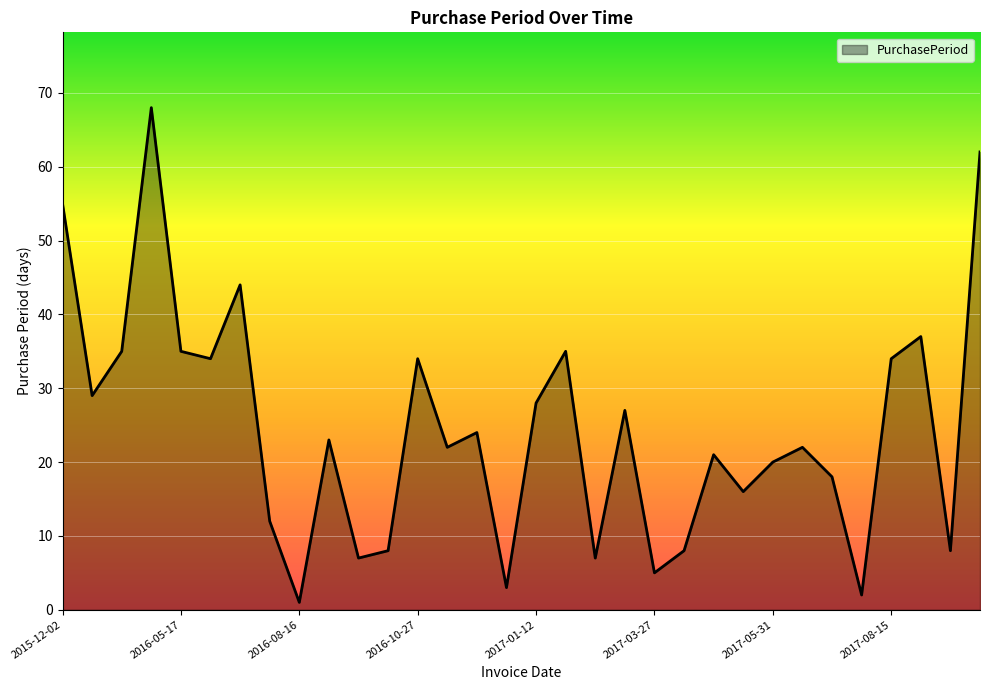

What is the maximum value shown in the chart?

68